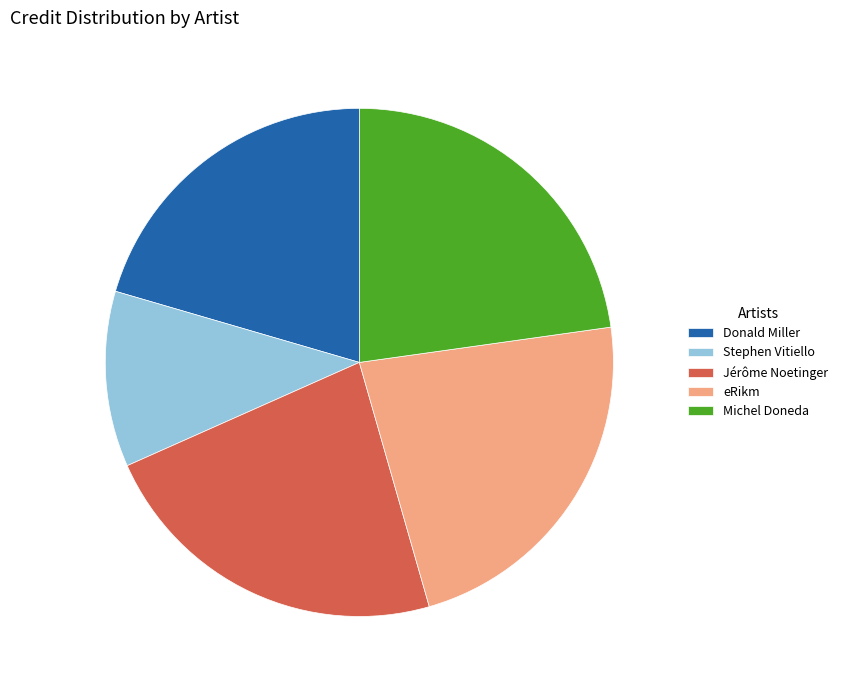

Which slice is the smallest?

Stephen Vitiello